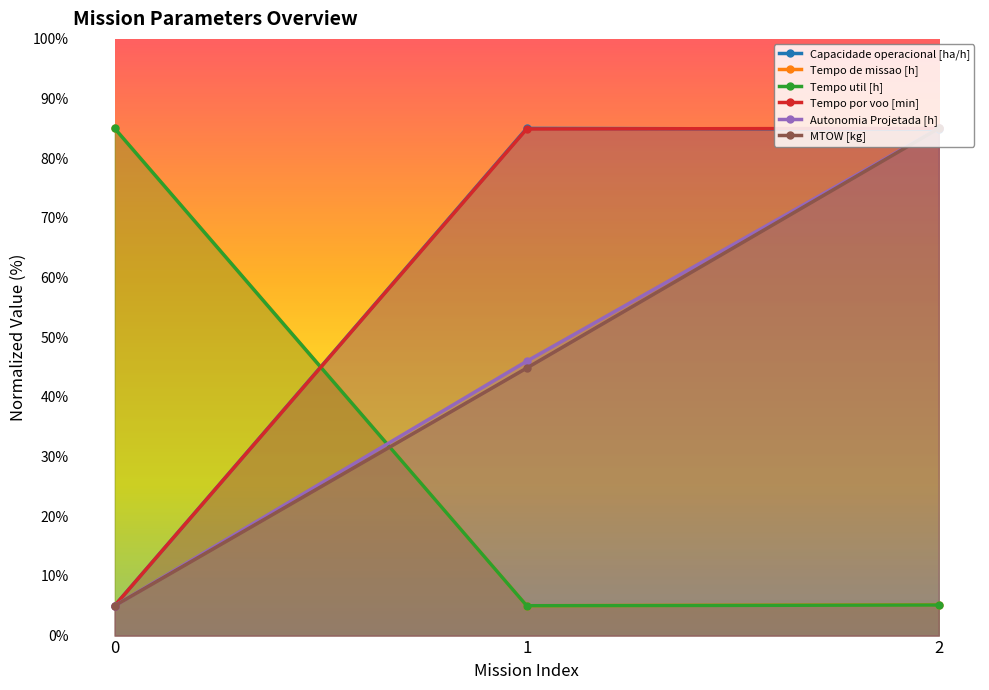

How many lines are shown in the chart?

6